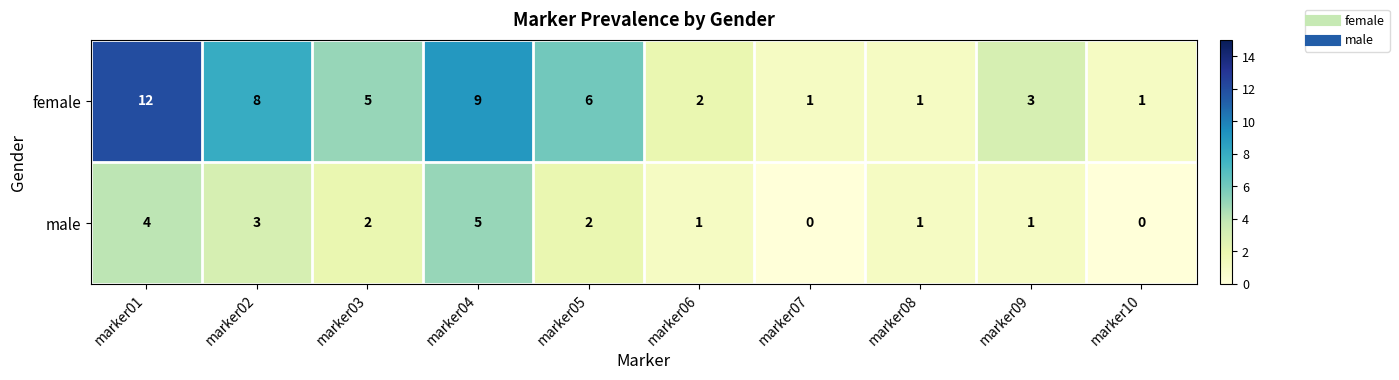

The male series shows -2 at marker10. True or false?

False